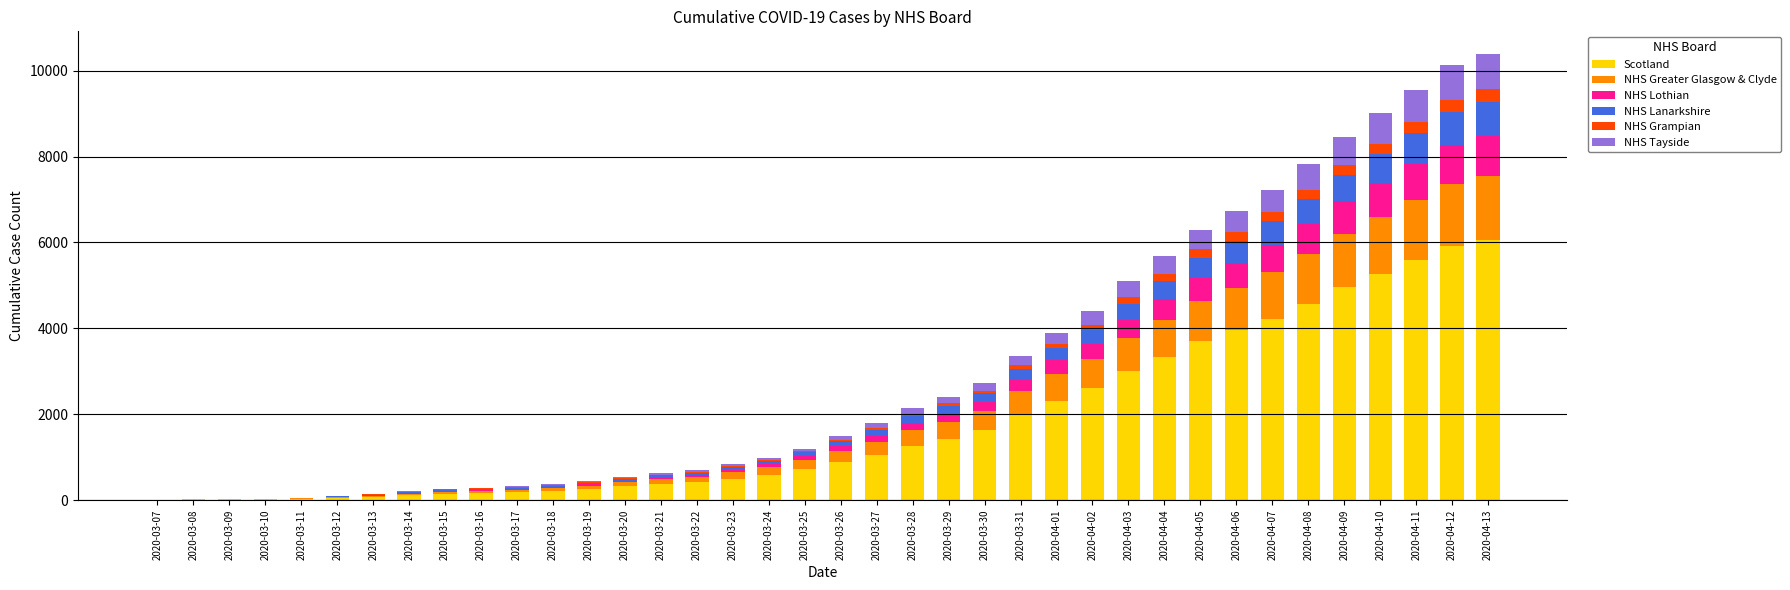

Does the chart contain stacked bars?

Yes